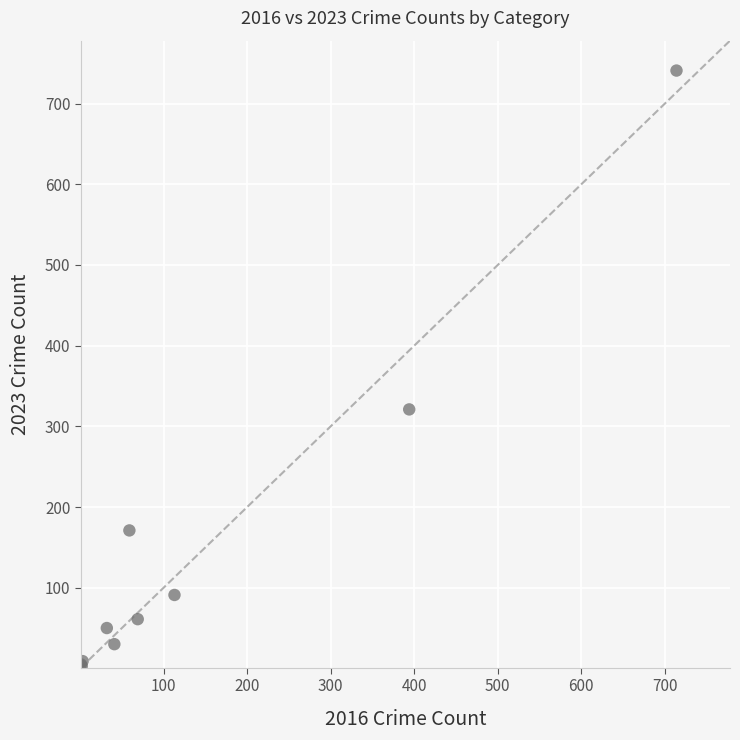

What Y value in the scatter plot is closest to 372?

321